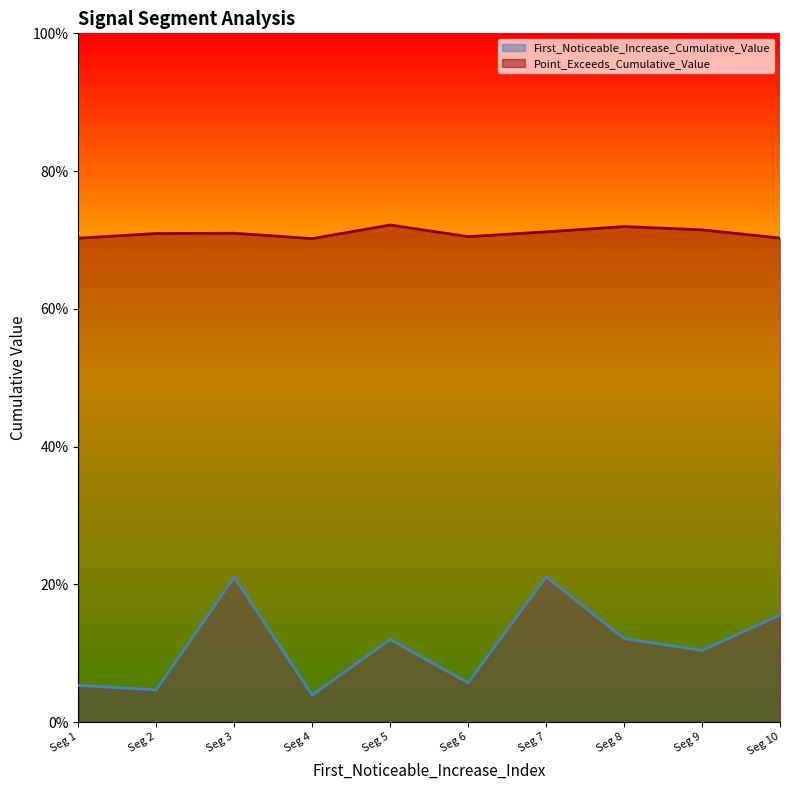

Reading right to left, extract all data points from this chart.

First_Noticeable_Increase_Cumulative_Value: 0.2	0.1	0.1	0.2	0.1	0.1	0.0	0.2	0.0	0.1
Point_Exceeds_Cumulative_Value: 0.7	0.7	0.7	0.7	0.7	0.7	0.7	0.7	0.7	0.7